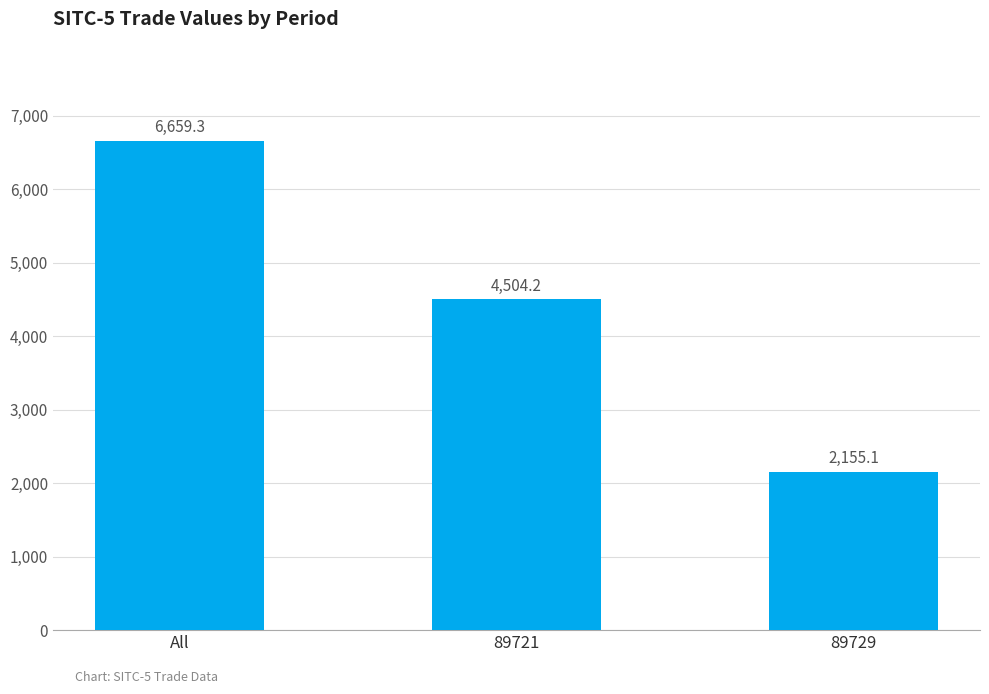

What is the change in value from All to 89721?

-2155.1